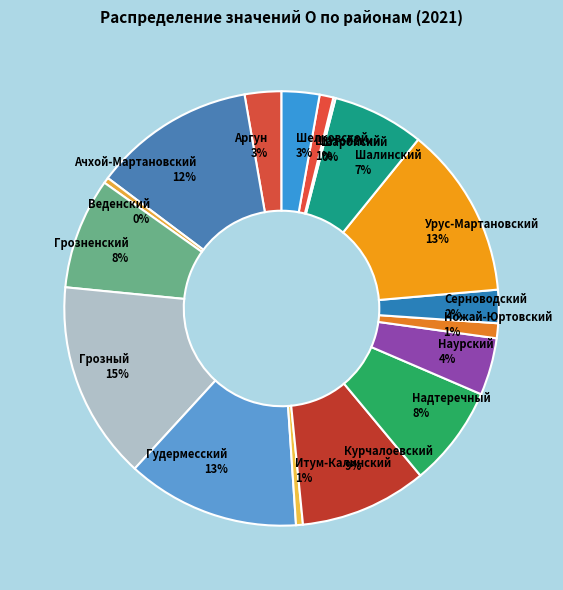

Which has a higher value, Серноводский or Гудермесский?

Гудермесский